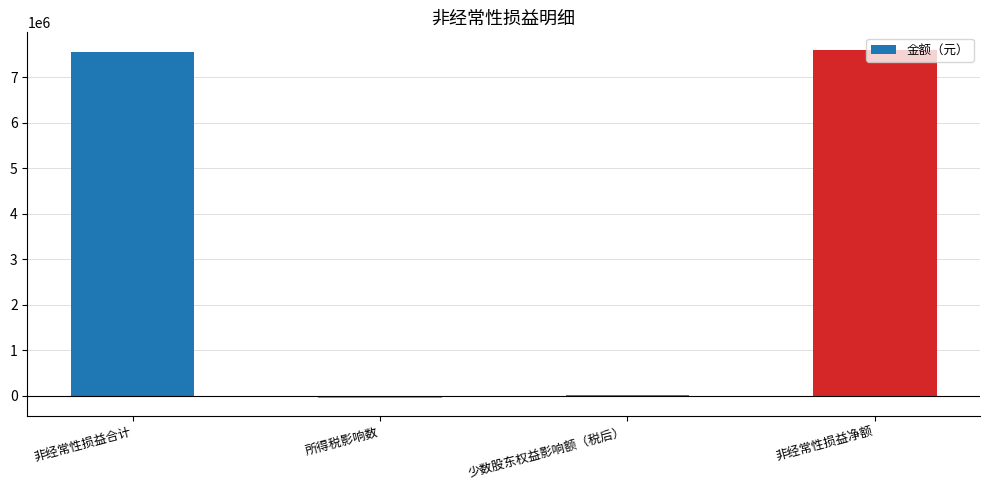

Which has a higher value, 非经常性损益合计 or 所得税影响数?

非经常性损益合计